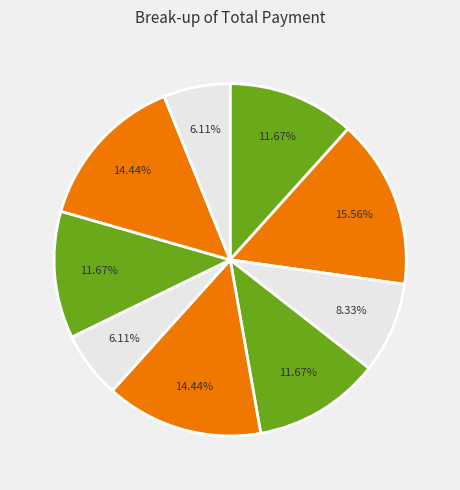

Count the number of slices in the pie.

9